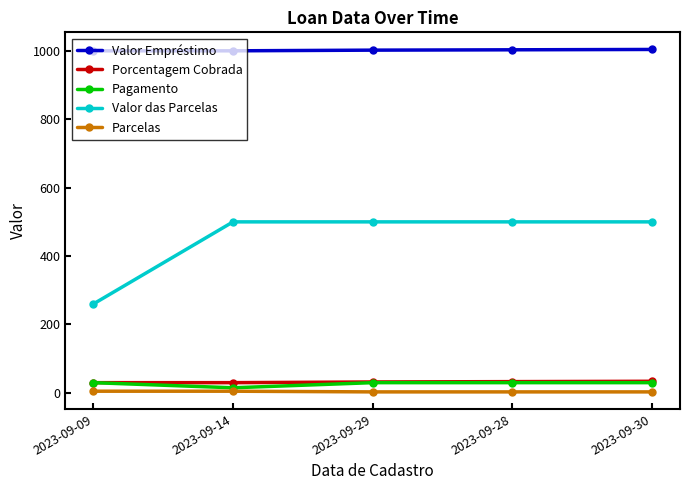

True or false: Pagamento has more than 2 points higher than both neighbors.

False